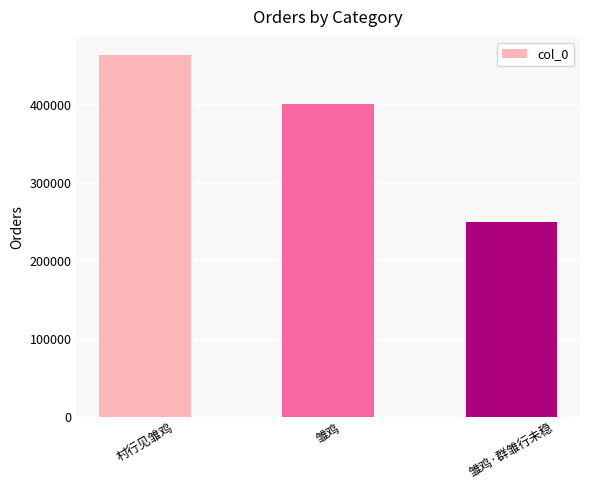

True or false: the data shows 463983 at 村行见雏鸡.

True